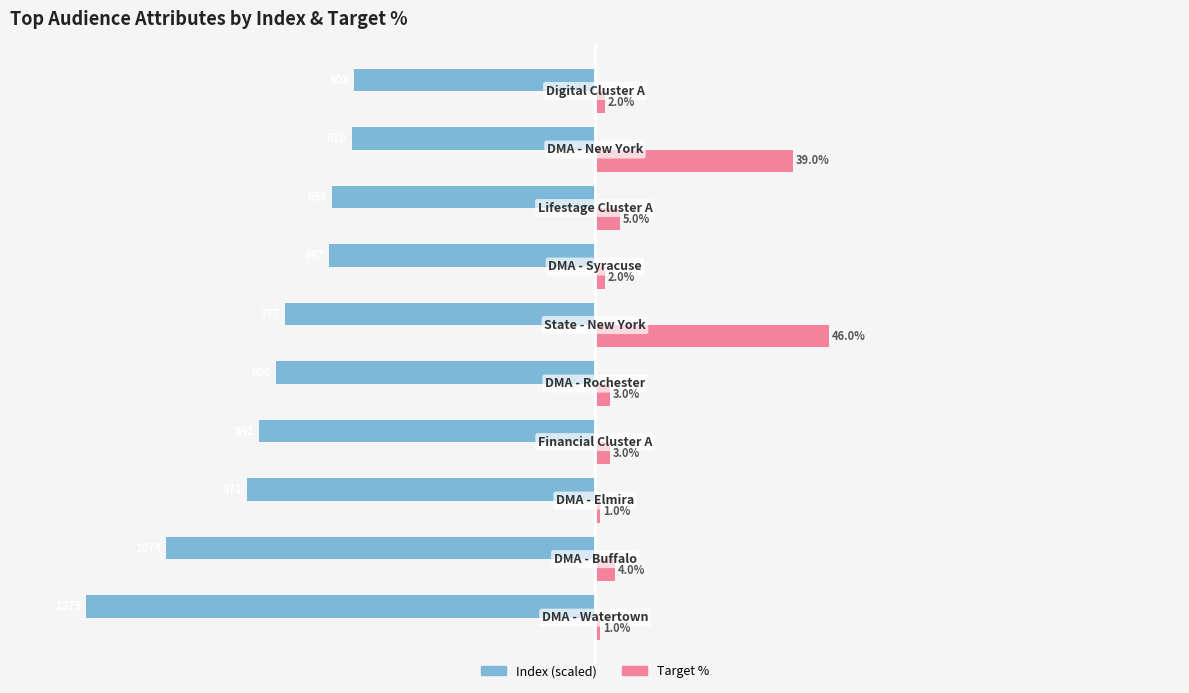

Which series has the largest total across all categories?

Target %